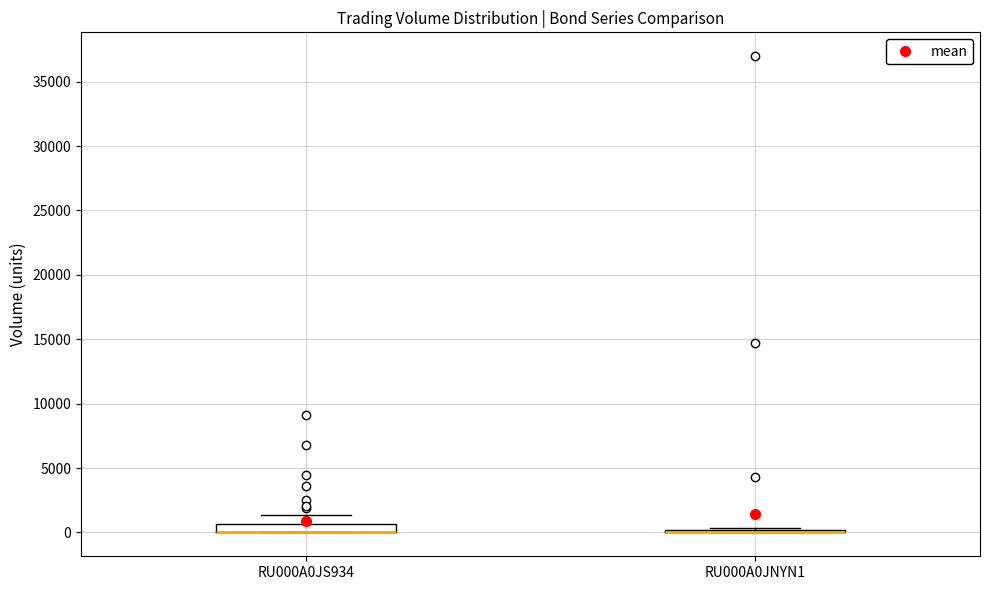

Where does the upper whisker of the box for RU000A0JS934 end on the y-axis? The values are not printed on the chart, so give them approximately, as read against the axis.

1500